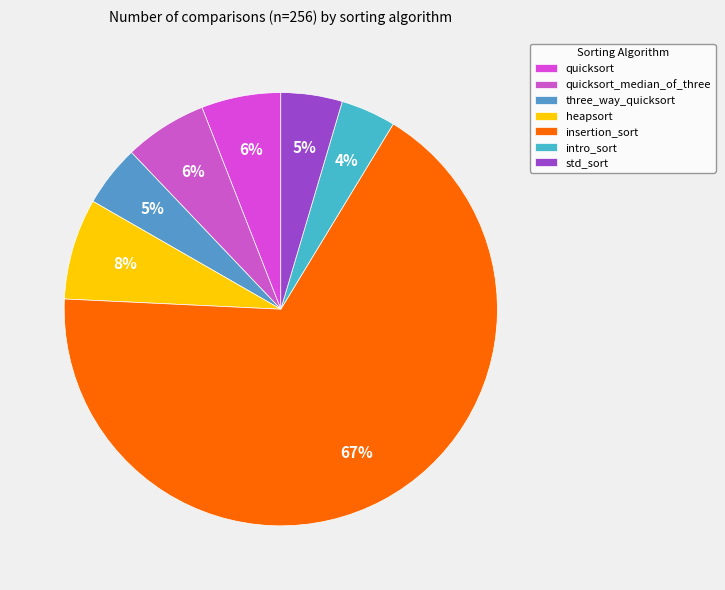

True or false: quicksort_median_of_three accounts for 1% of the total.

False